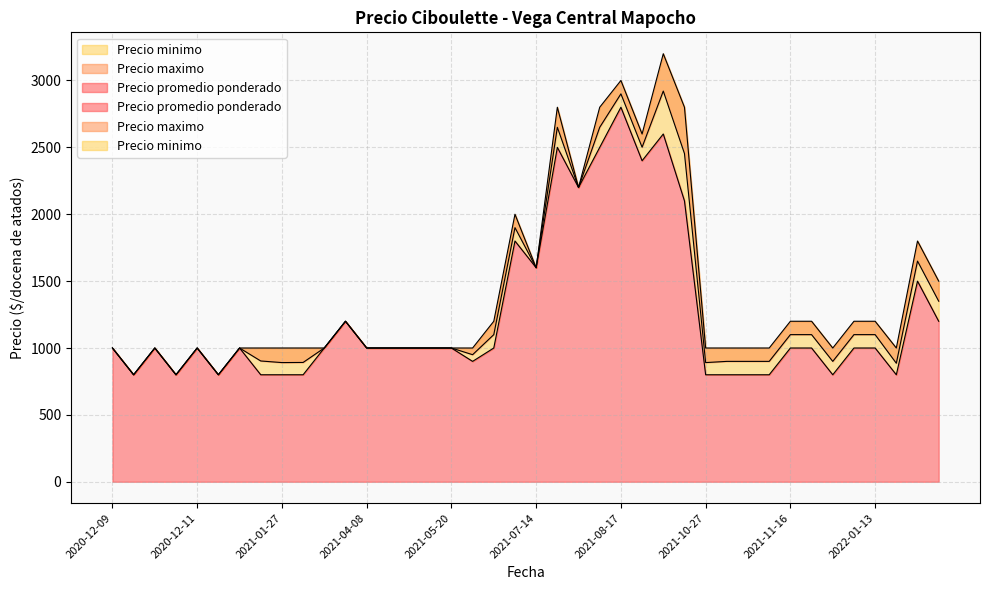

What is the sum of the Precio maximo values at 2021-10-27 and 2022-04-11?

2500